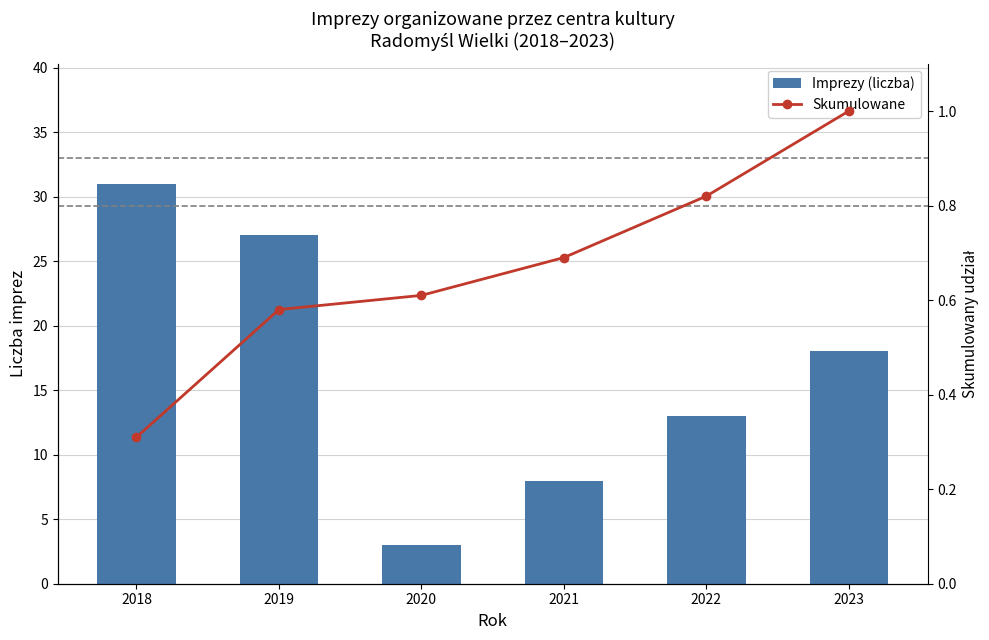

List the labels in order of Skumulowane value, largest first.

2023, 2022, 2021, 2020, 2019, 2018